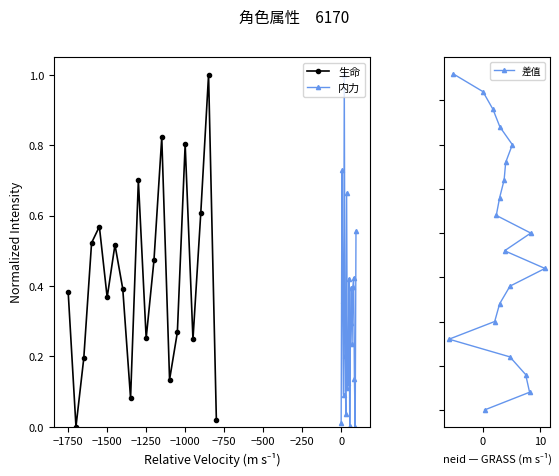

The 生命 series shows 0.5 at −1500. True or false?

False